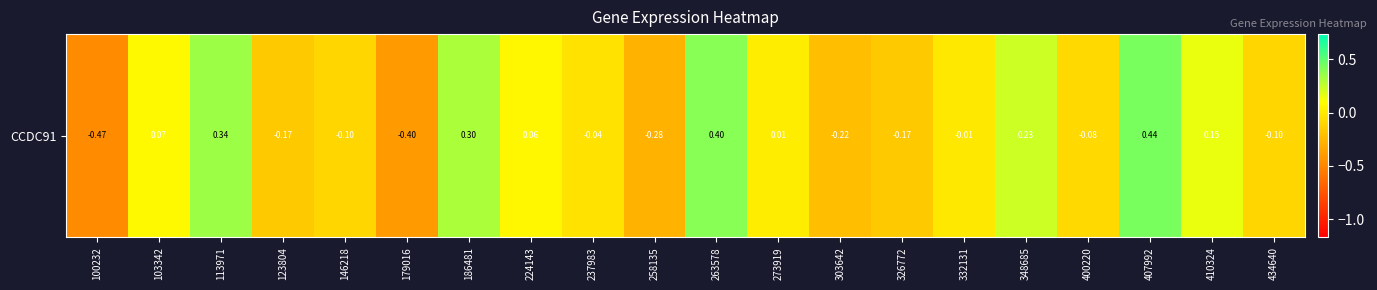

How many values are below zero?

11